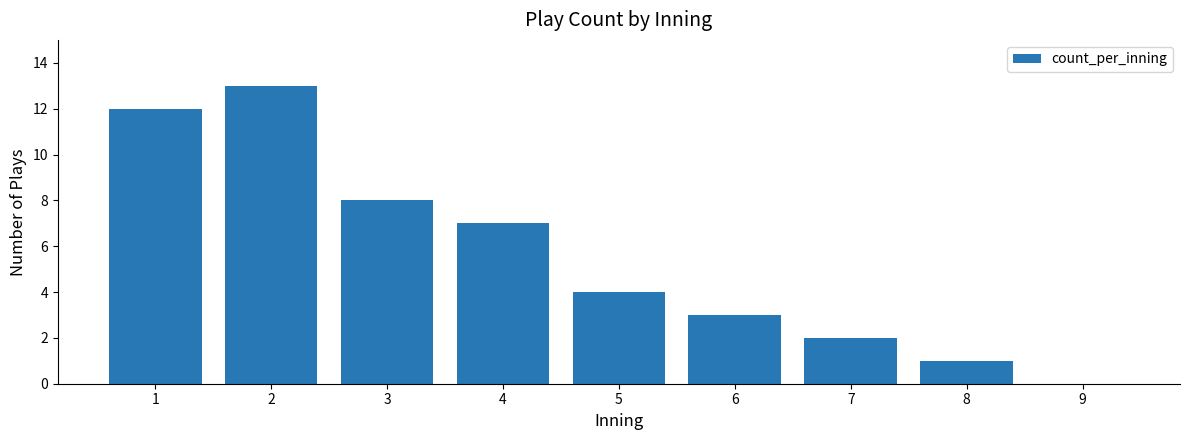

What is the ratio of the value at 6 to the value at 5?

0.8